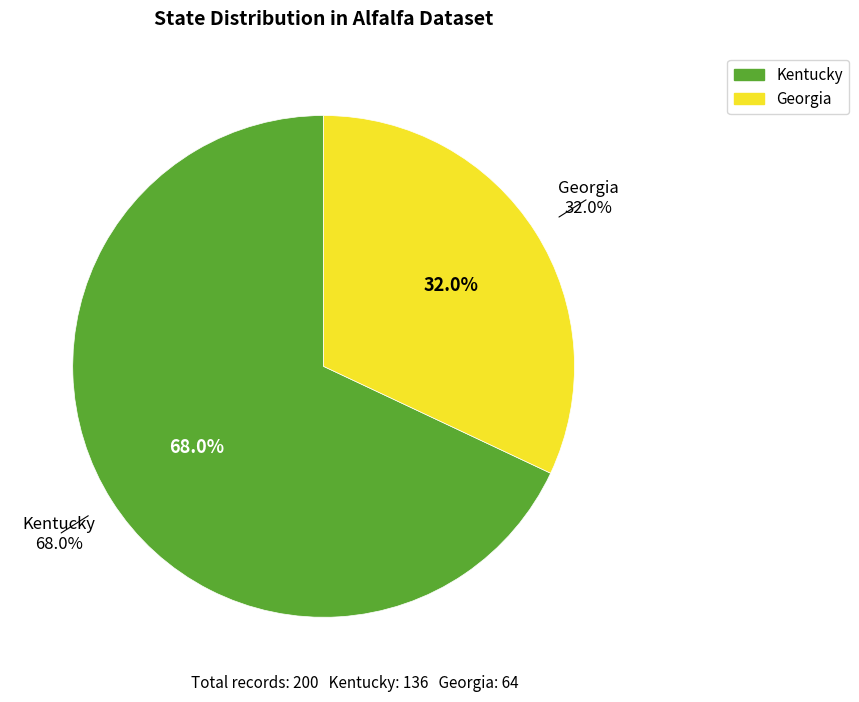

What percentage do Kentucky and Georgia together represent?

100.0%